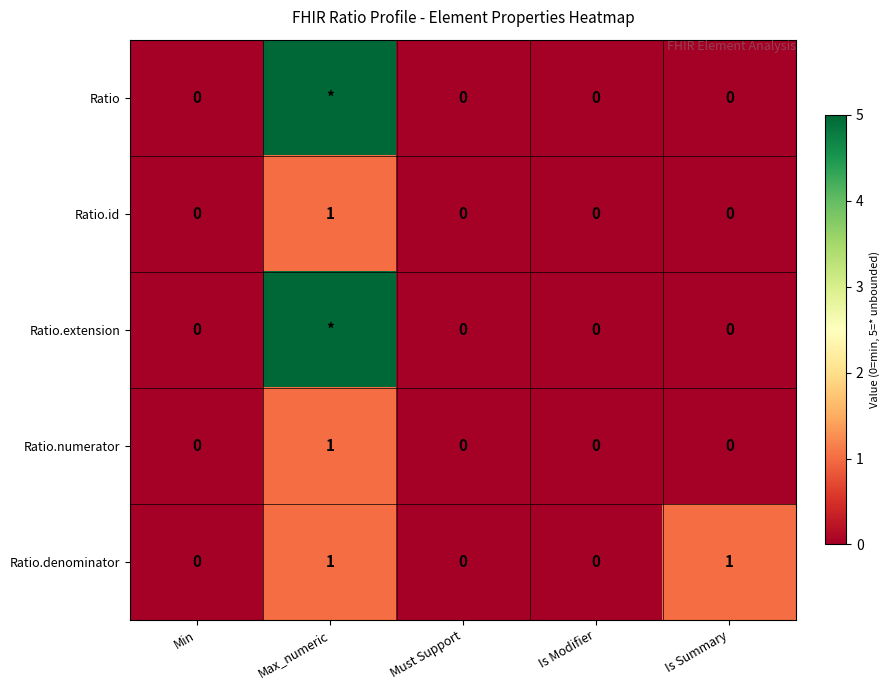

The value of Ratio.denominator at Min is 0. True or false?

True